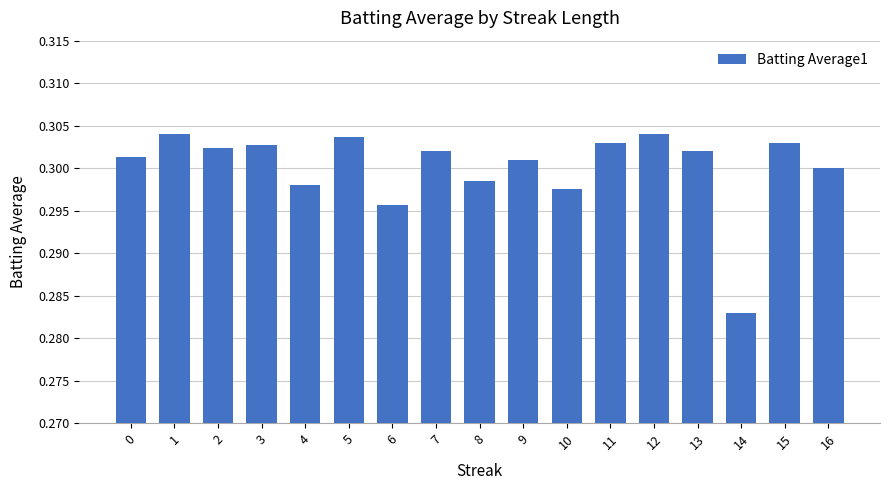

Are the bars grouped side by side (vs. stacked)?

No